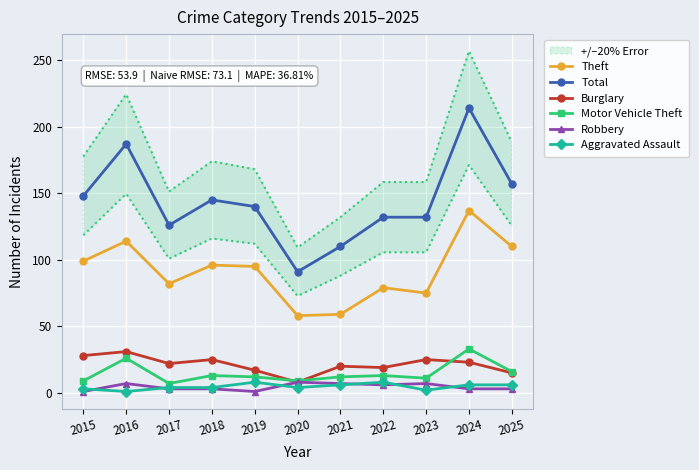

At which category does the chart reach its minimum across all series?

2015